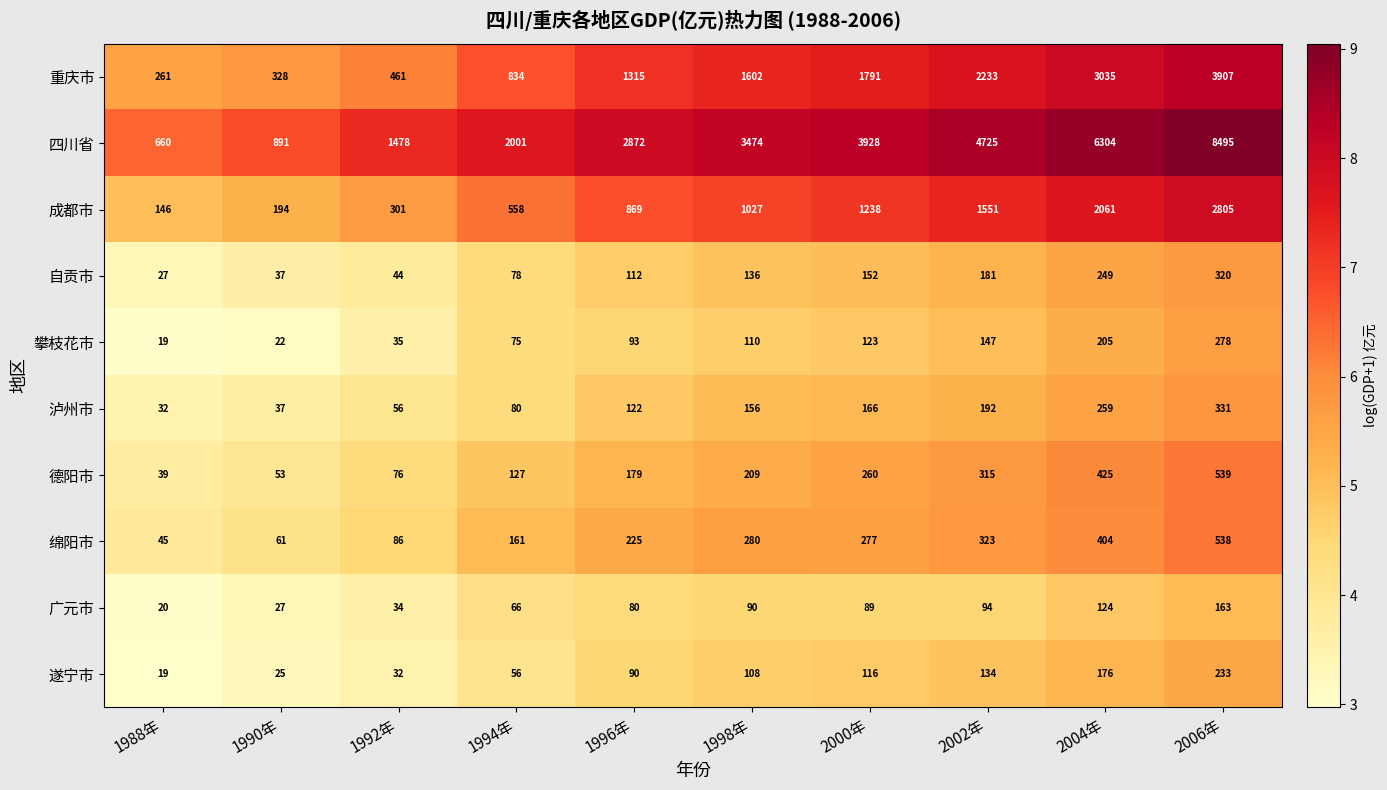

Which series has the largest range (max minus min)?

四川省